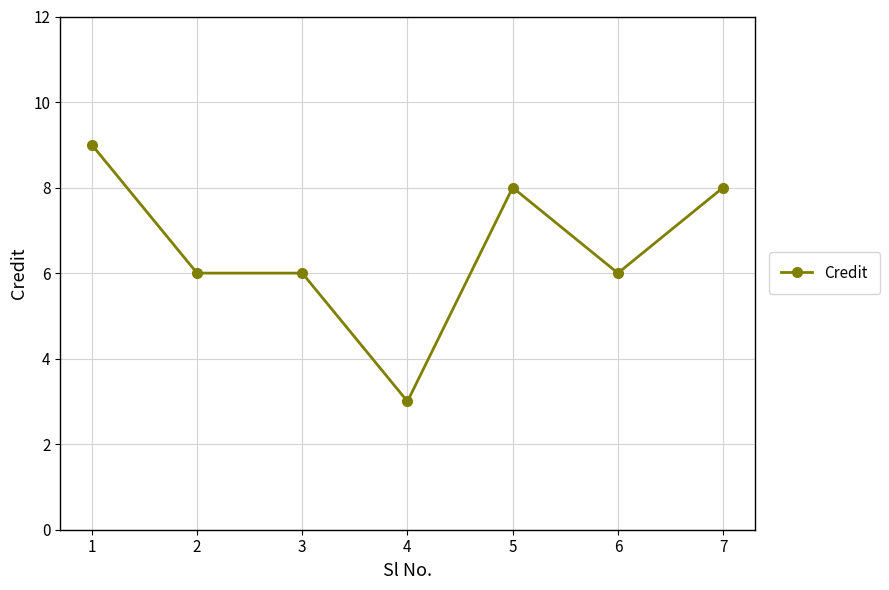

What is the maximum value shown in the chart?

9